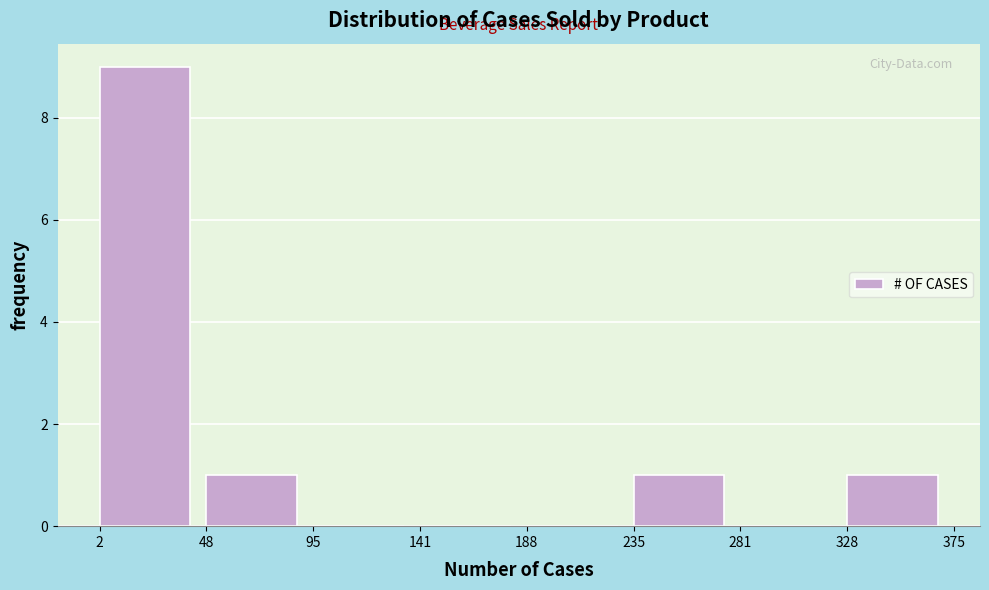

Which range on the x-axis has the tallest bar?

2 to 48